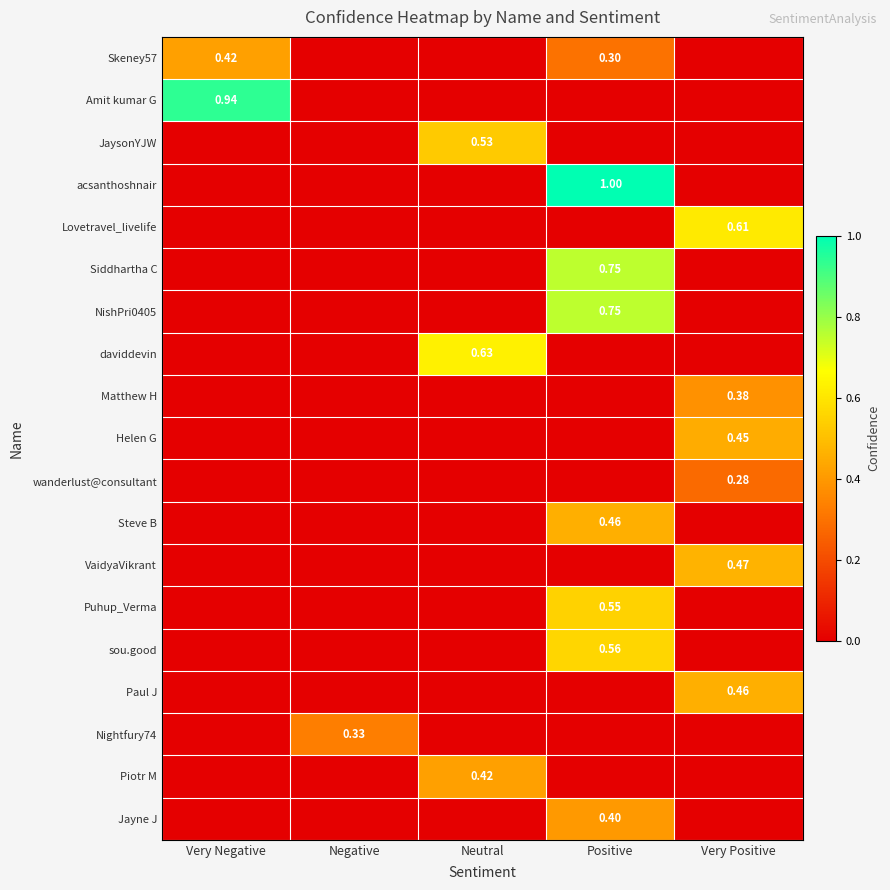

At which label does Jayne J reach its minimum?

Very Negative